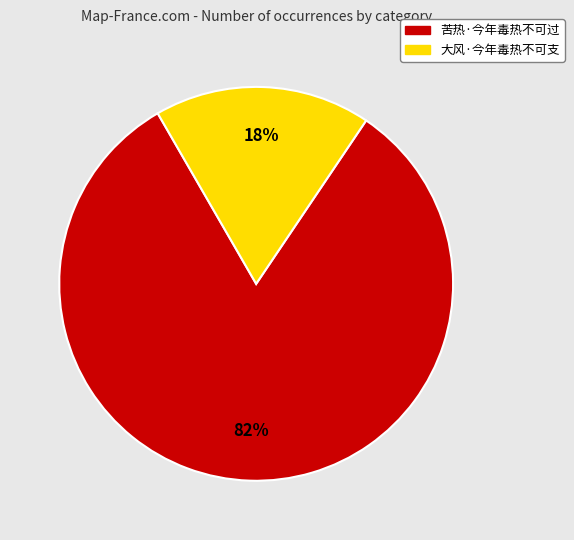

How many slices are in this pie chart?

2